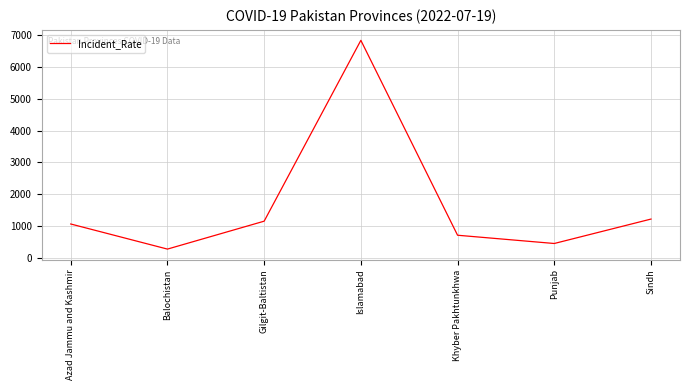

What is the approximate value at Islamabad?

6822.7